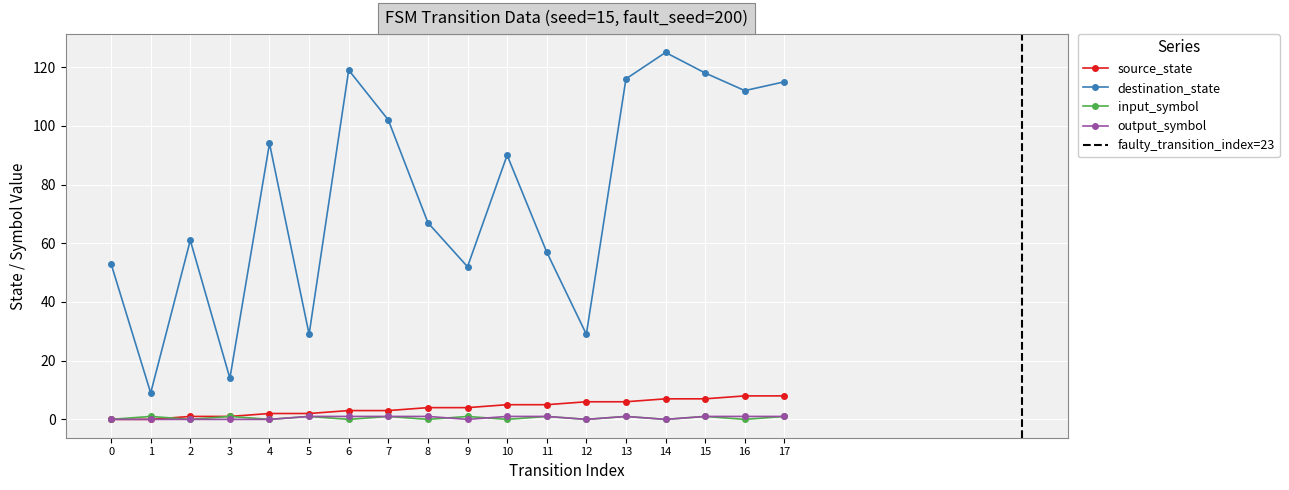

Is this an area chart (filled region under the line)?

No